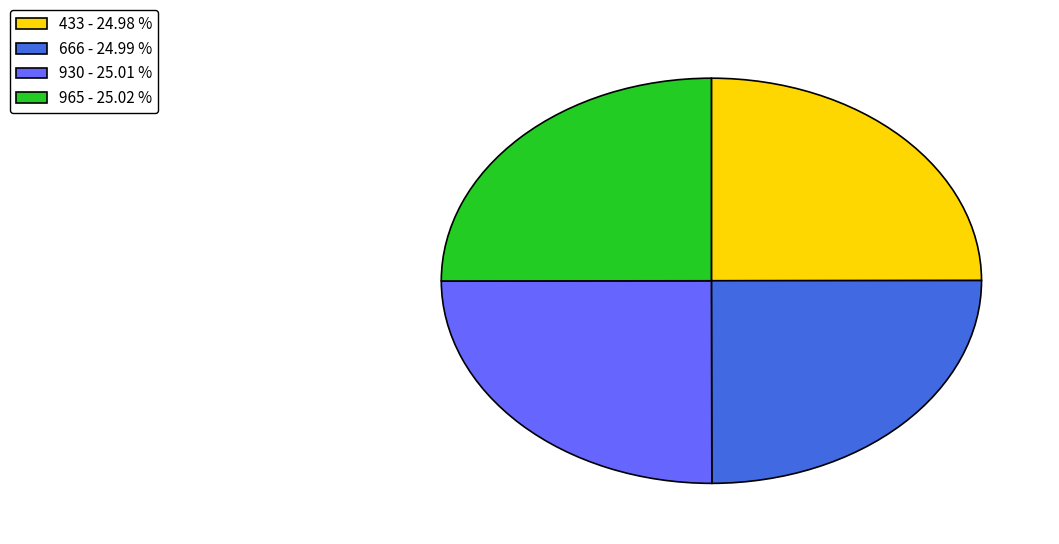

What is the ratio of the value at 666 - 24.99 % to the value at 930 - 25.01 %?

1.0